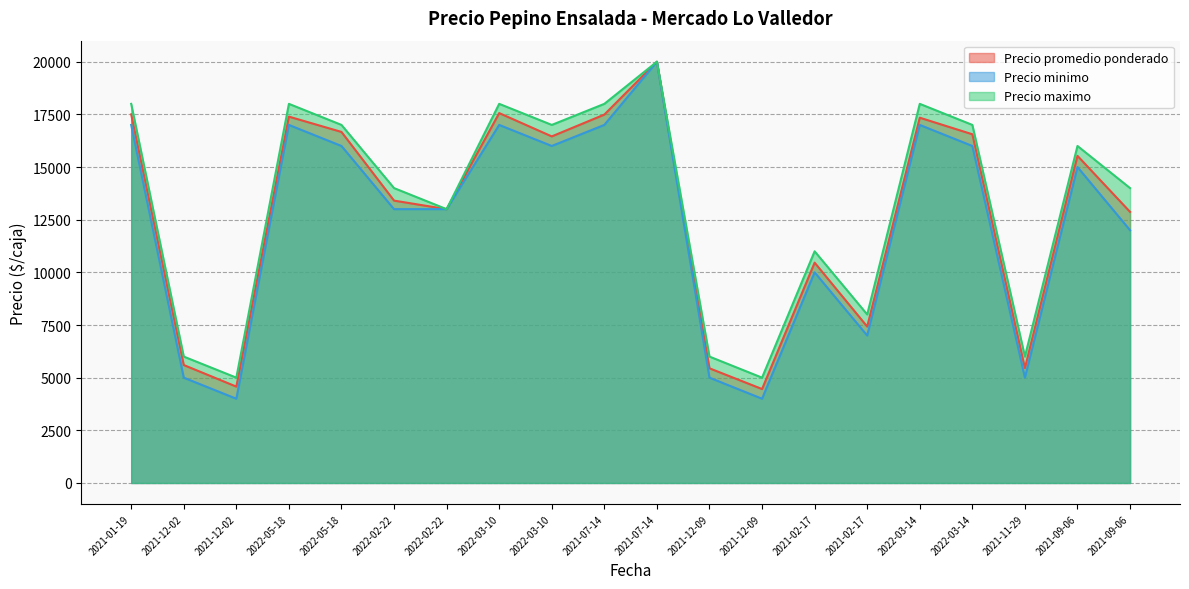

What is the smallest value displayed?

4000